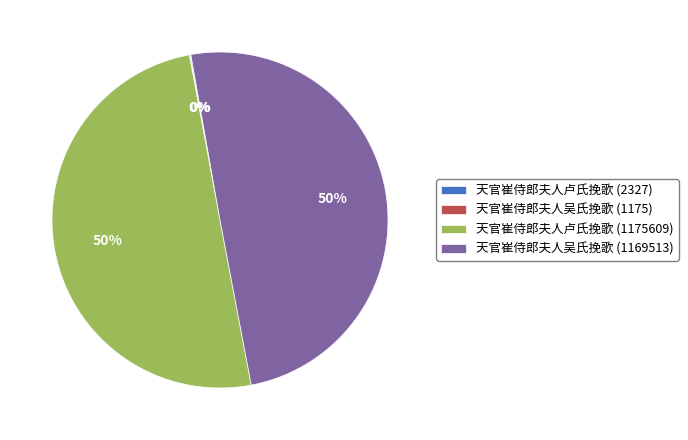

To the nearest percent, what portion does 天官崔侍郎夫人吴氏挽歌 (1169513) represent?

50%